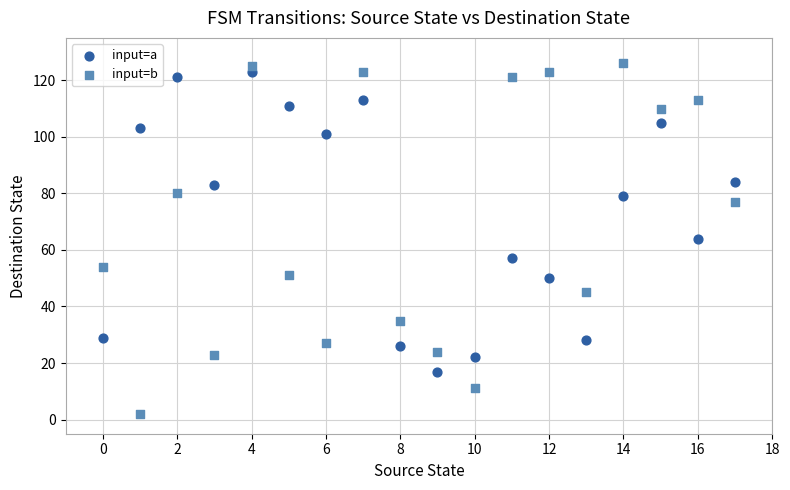

Which series has the largest Y range (max minus min)?

input=b